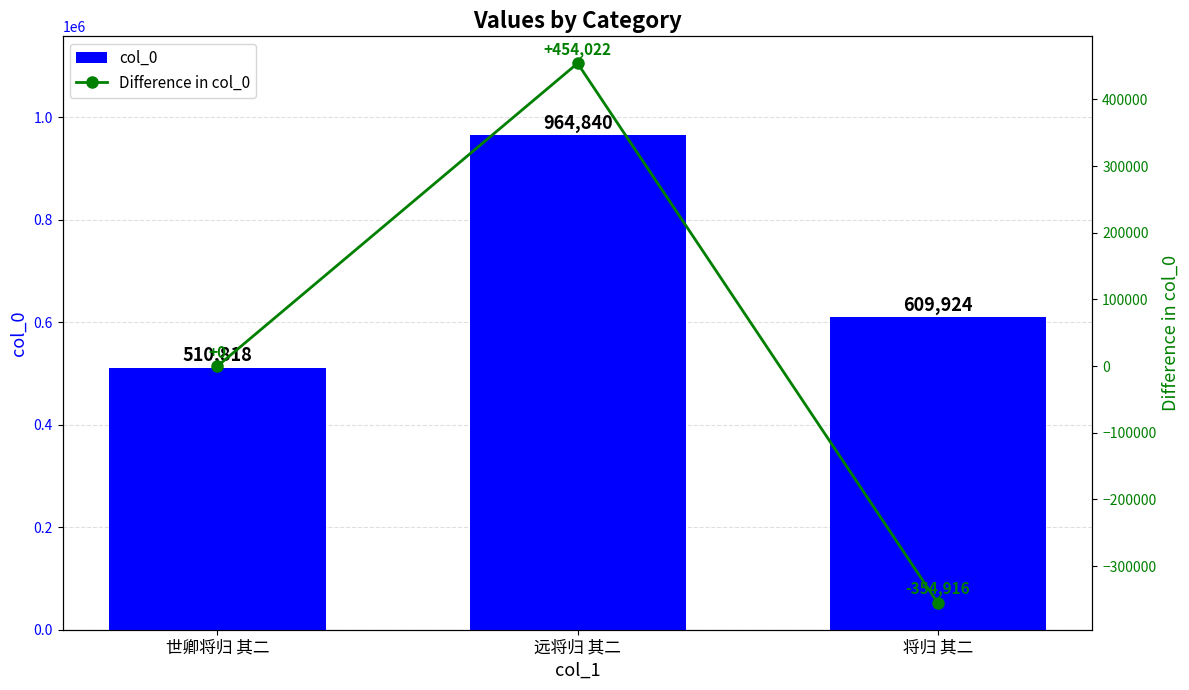

List the labels in order of Difference in col_0 value, smallest first.

将归 其二, 世卿将归 其二, 远将归 其二